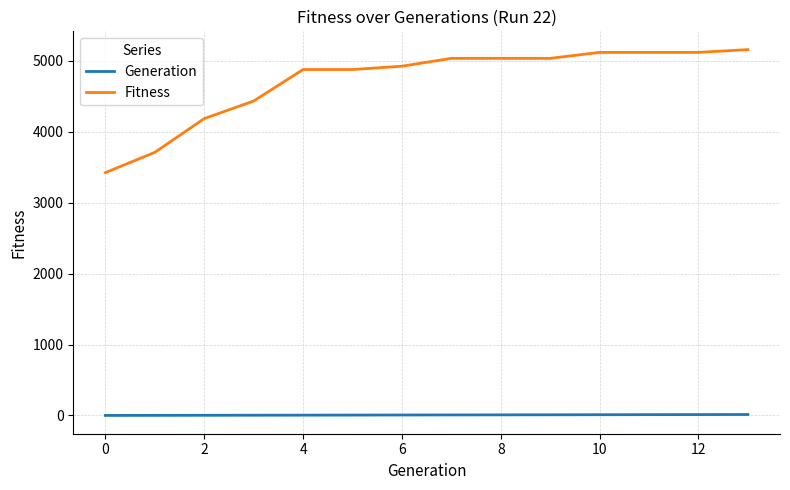

True or false: Generation and Fitness intersect in this chart.

False